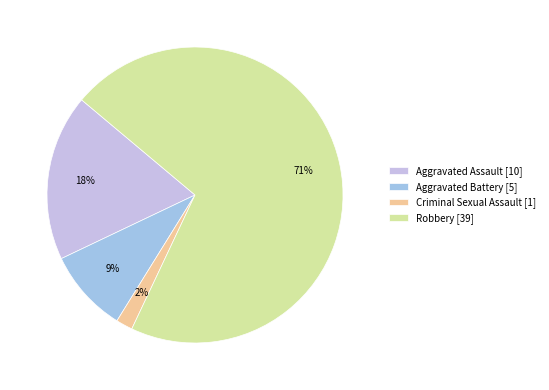

Between Criminal Sexual Assault and Robbery, which is larger?

Robbery